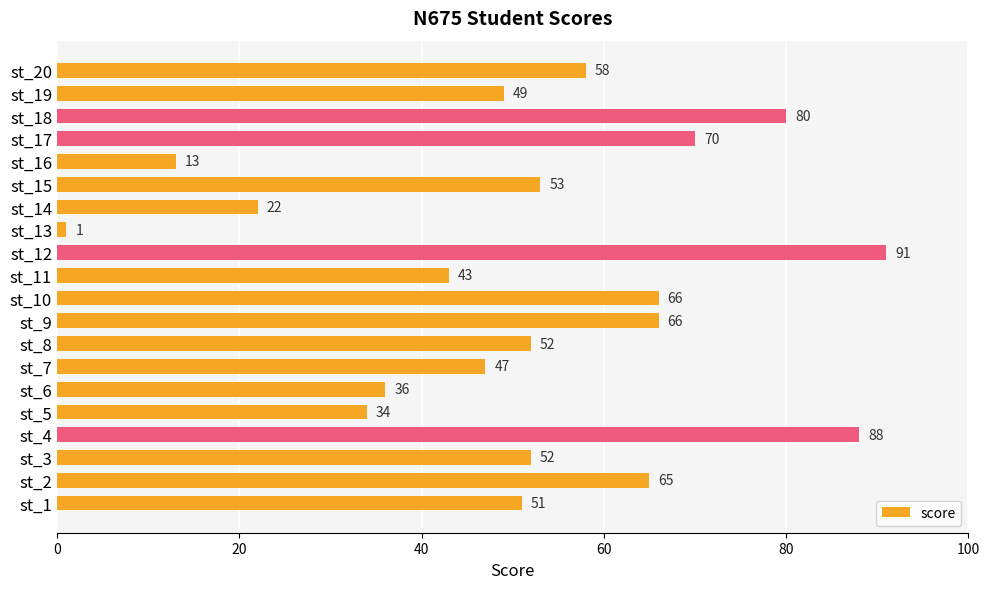

Is it true that the value at st_4 is 50?

False